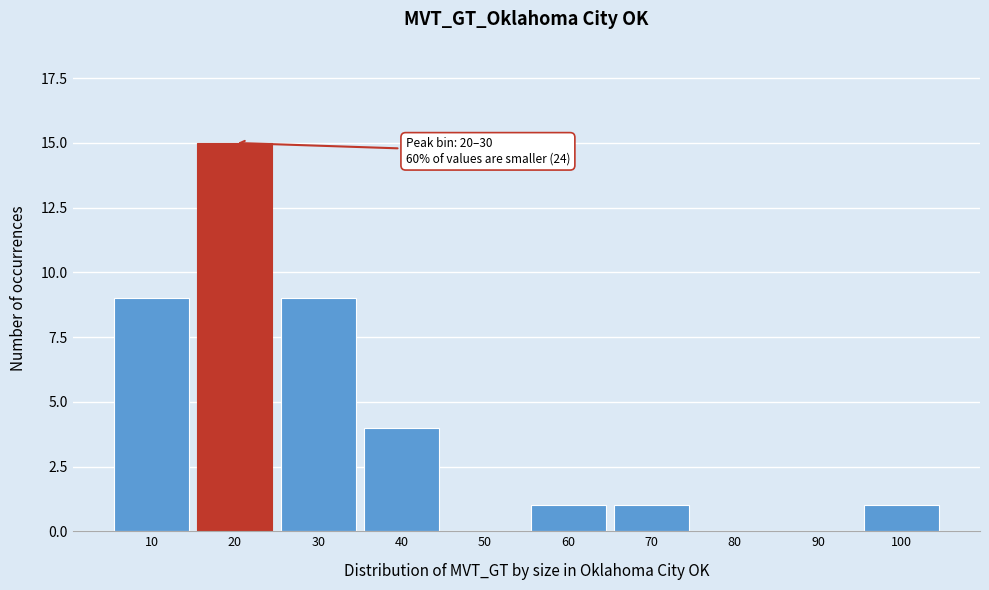

Reading right to left, list all the values displayed in this chart.

100=1	90=0	80=0	70=1	60=1	50=0	40=4	30=9	20=15	10=9